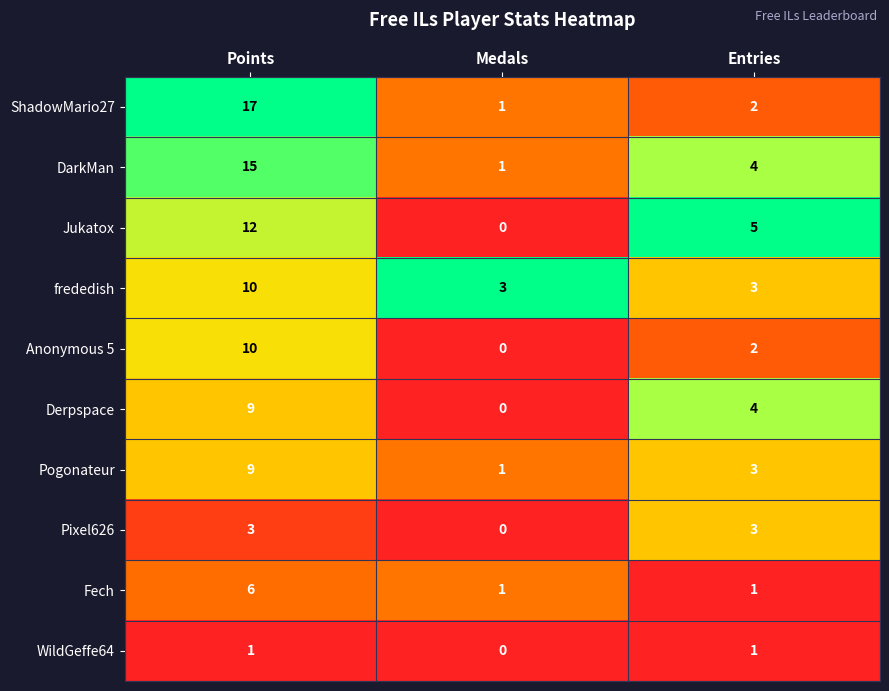

What value does the ShadowMario27 series have at Points, to the nearest 10?

20